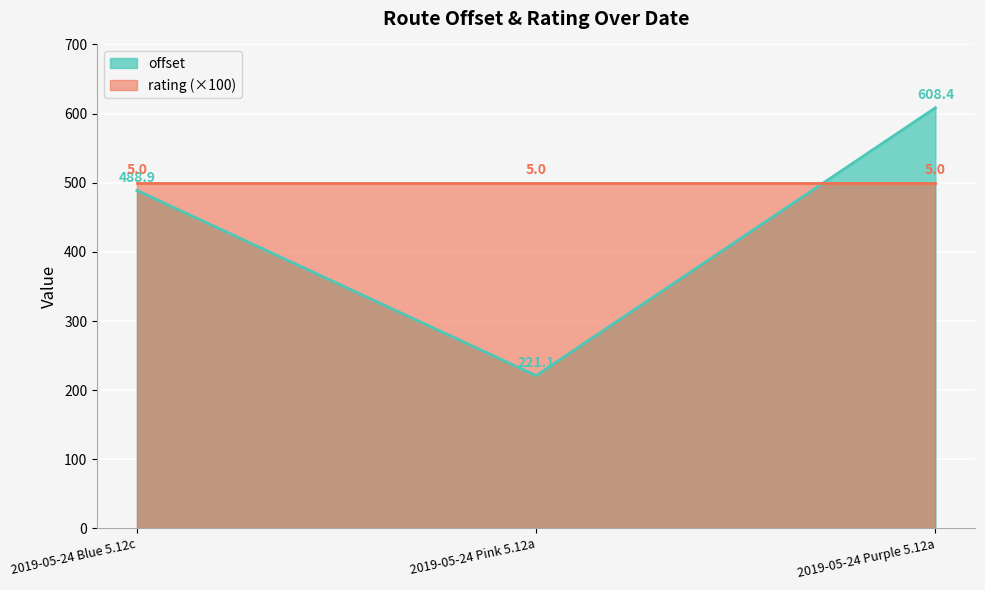

The chart shows a value of 80.8 at 2019-05-24 Pink 5.12a. True or false?

False